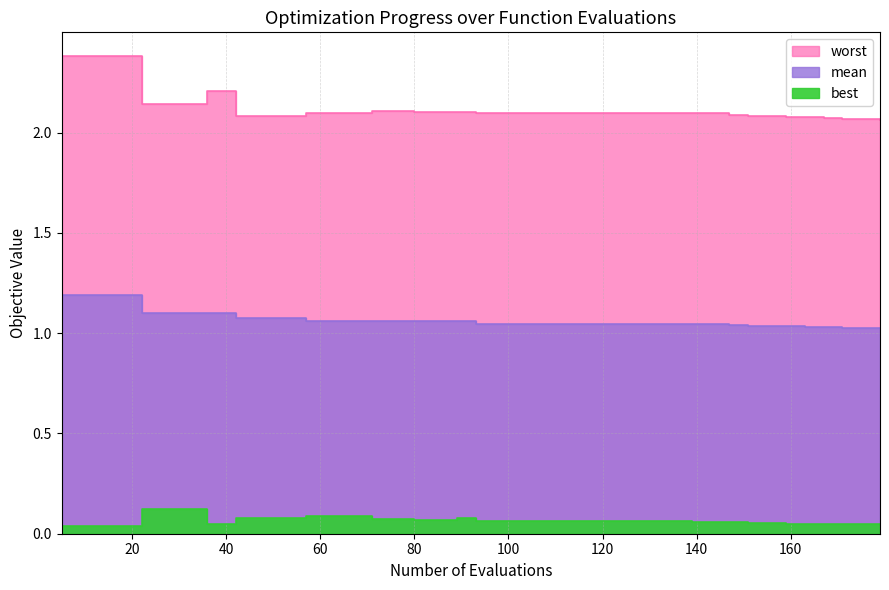

How many mean values are between 1 and 2?

20